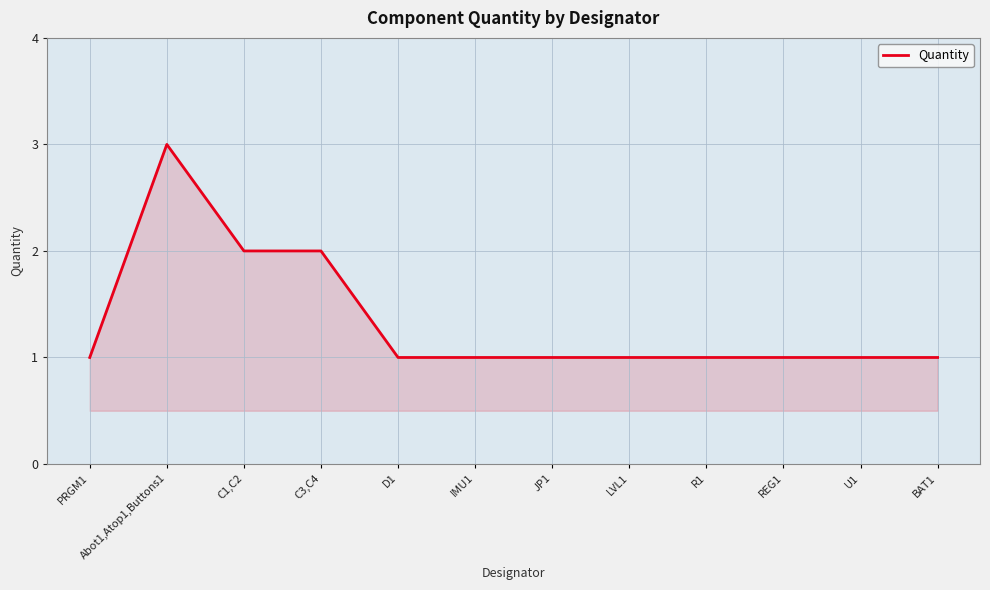

The value at U1 is 1. True or false?

True